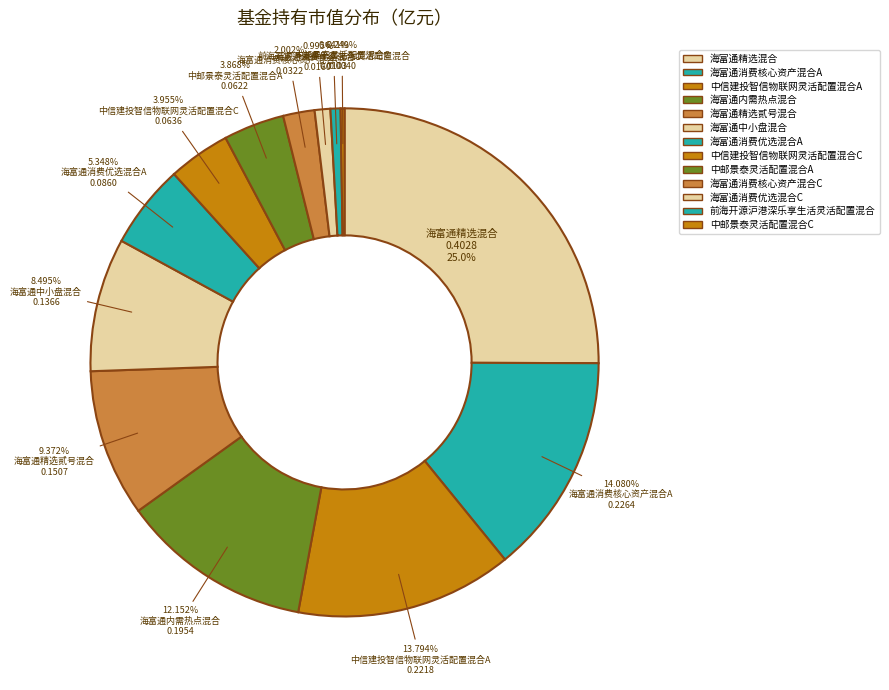

What is the total percentage of 海富通消费核心资产混合A and 海富通消费优选混合C?

15.1%